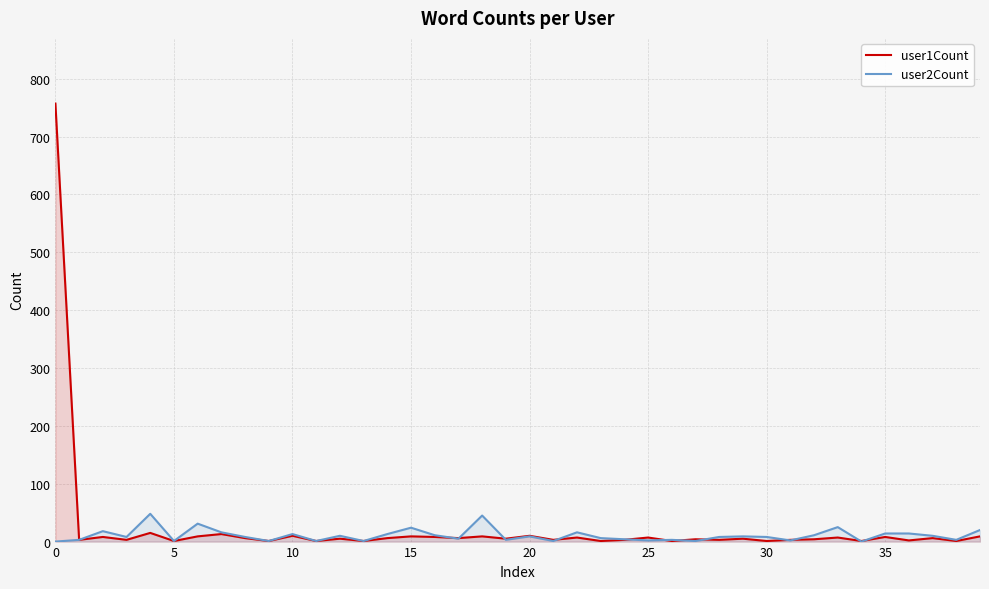

What is the maximum value shown in the chart?

757